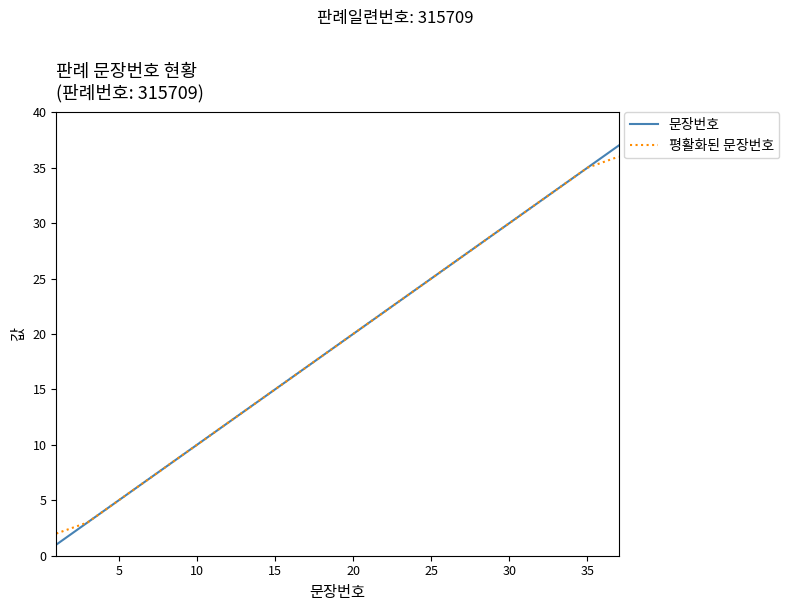

What is the sum of all 평활화된 문장번호 values?

703.0